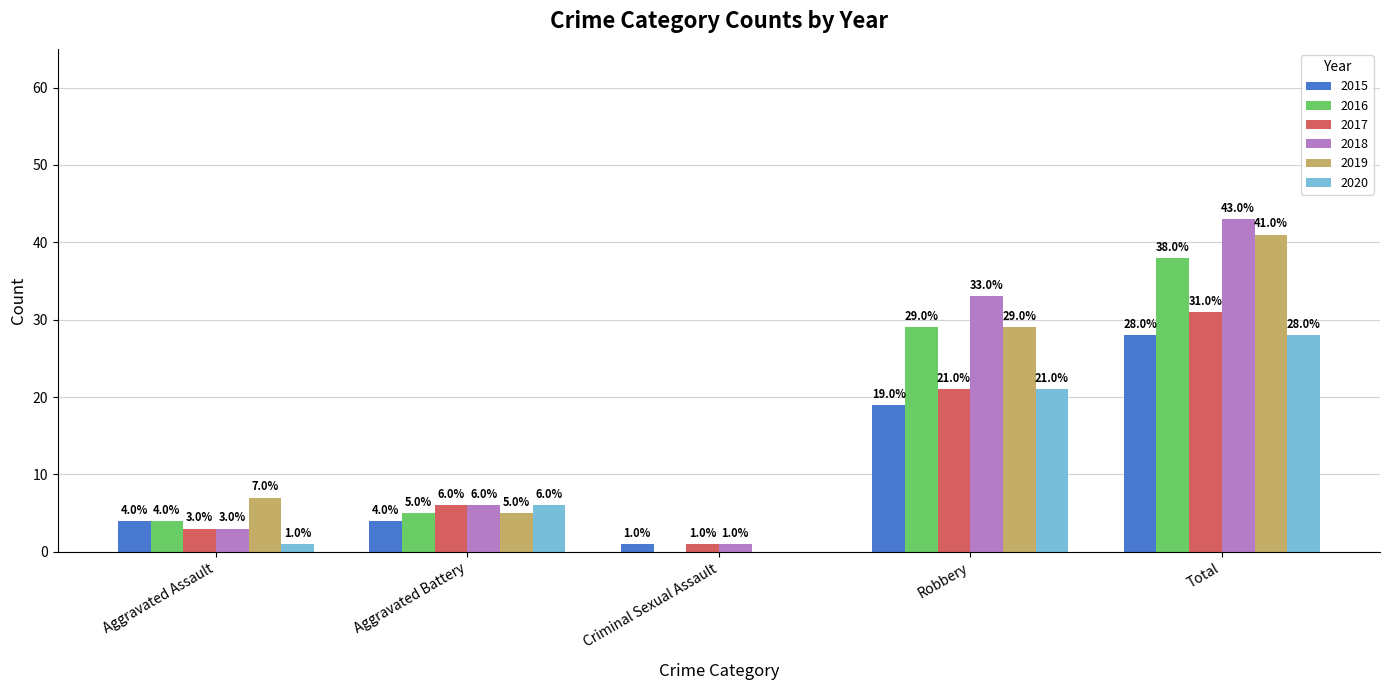

How many groups of bars are there?

5